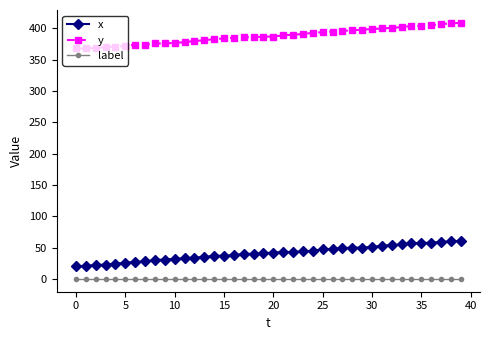

What is the greatest value displayed?

409